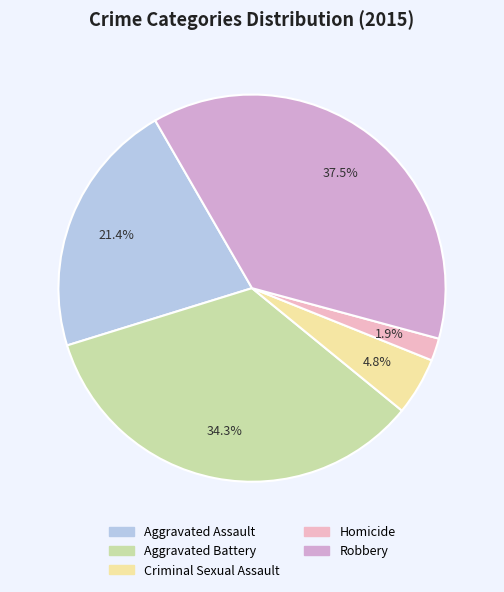

Rank the categories by value from highest to lowest.

Robbery, Aggravated Battery, Aggravated Assault, Criminal Sexual Assault, Homicide